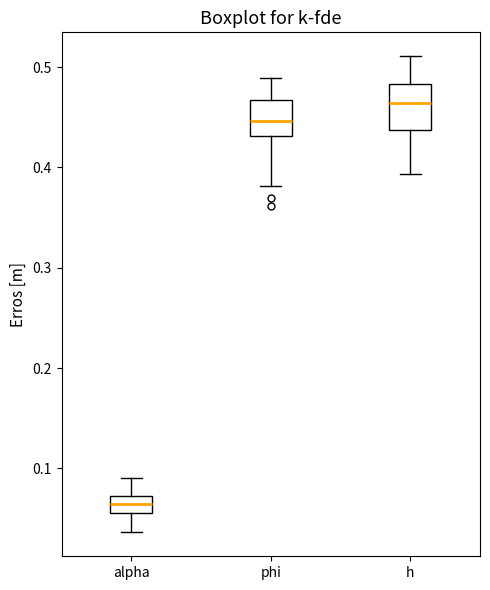

Which box has the highest median line?

h